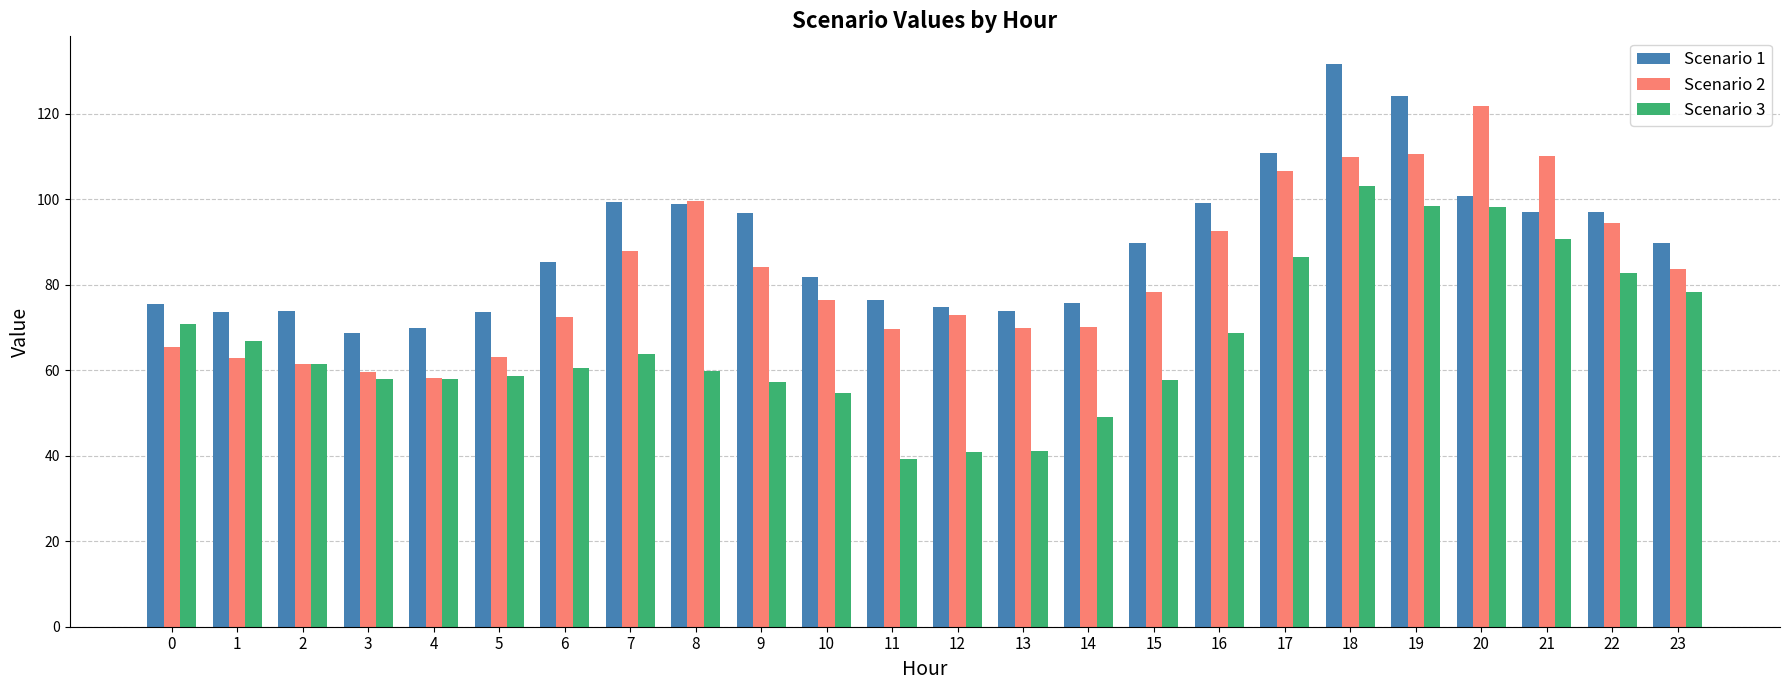

How many values in the Scenario 2 series exceed 78?

12